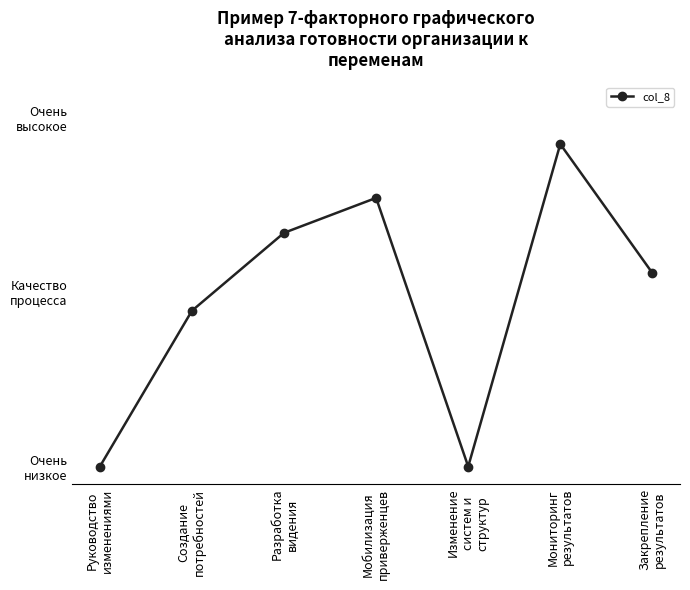

Reading left to right, what are all the values shown in this chart?

Руководство
изменениями=0.0	Создание
потребностей=44.6	Разработка
видения=66.9	Мобилизация
приверженцев=76.9	Изменение
систем и
структур=0.0	Мониторинг
результатов=92.3	Закрепление
результатов=55.4